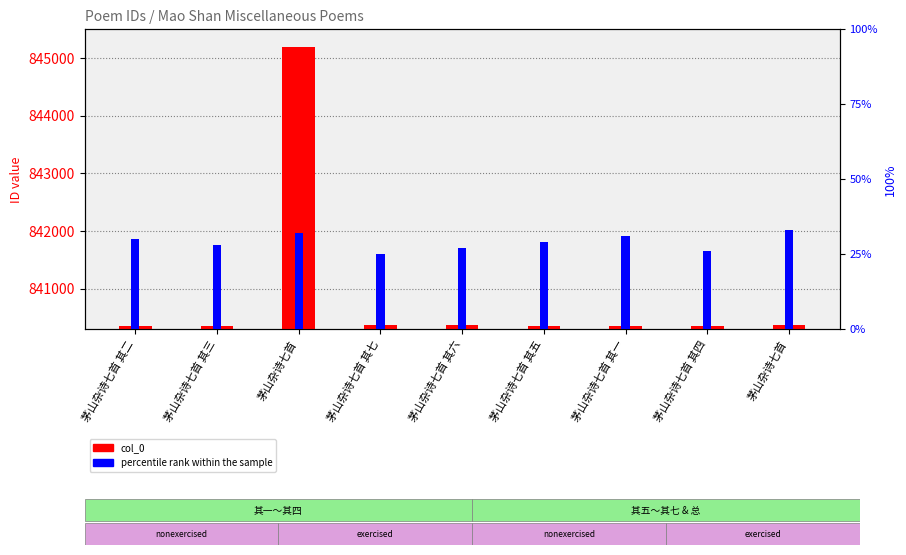

Which series changed the most between 茅山杂诗七首 其一 and 茅山杂诗七首?

col_0